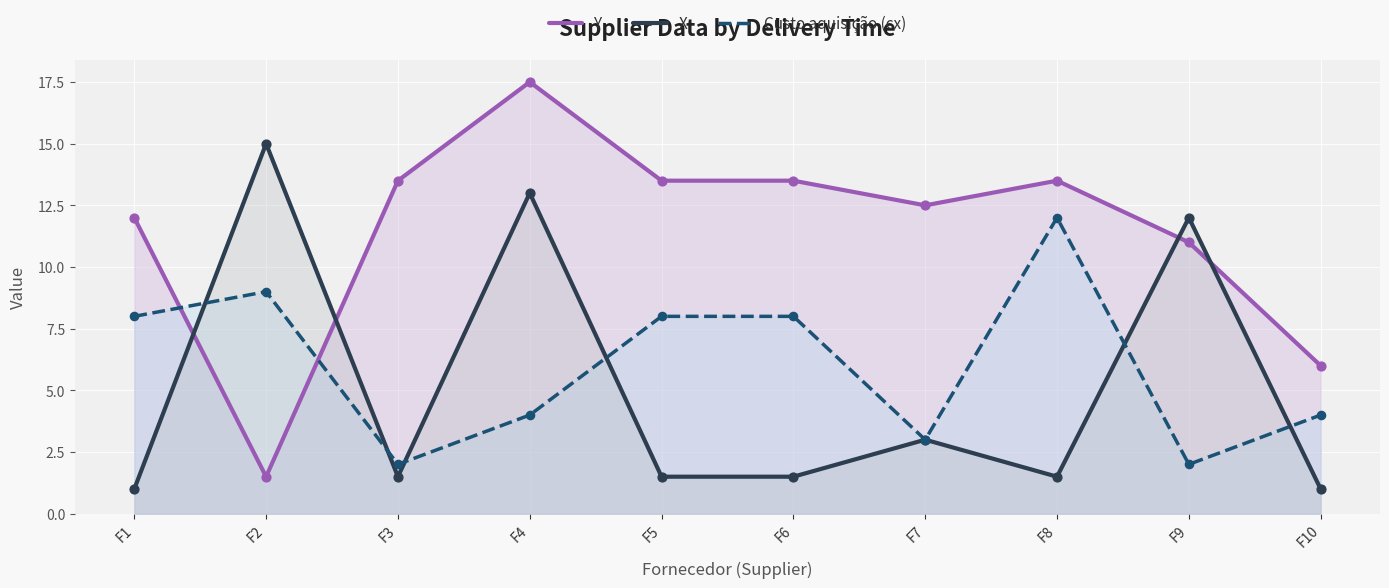

At which category is the sum across all series the highest?

F4